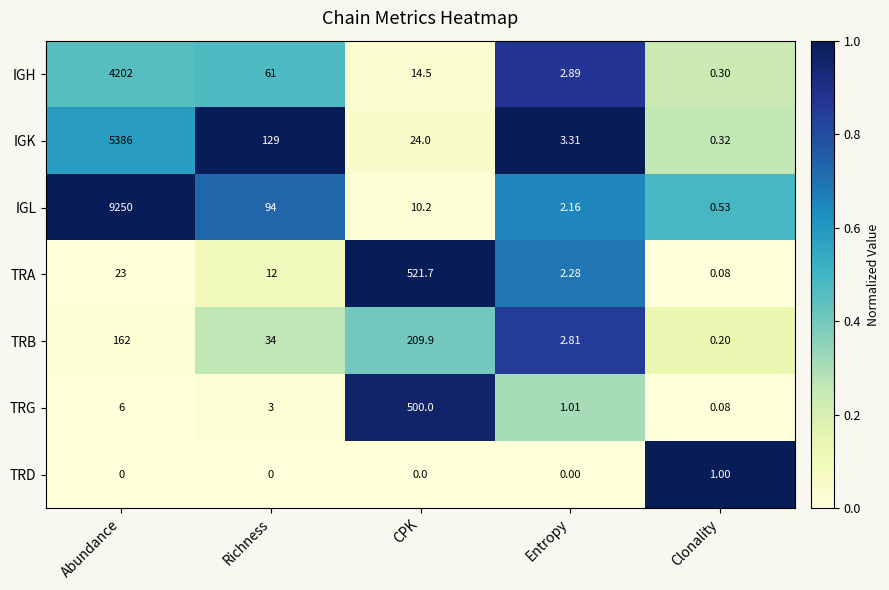

At which label does TRB first exceed 34?

Abundance